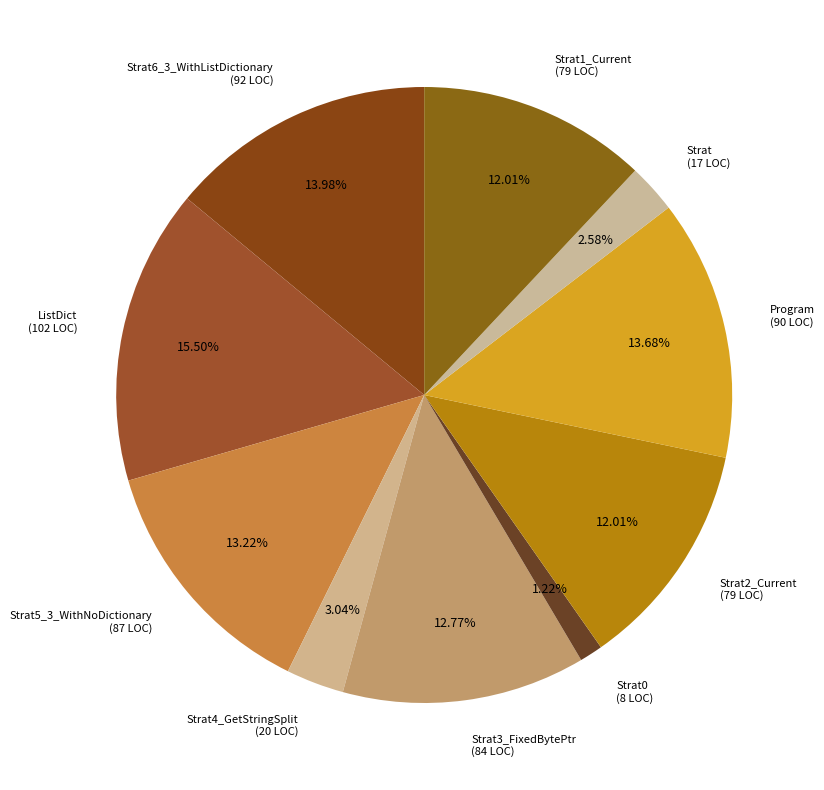

Does any single category account for the majority?

No